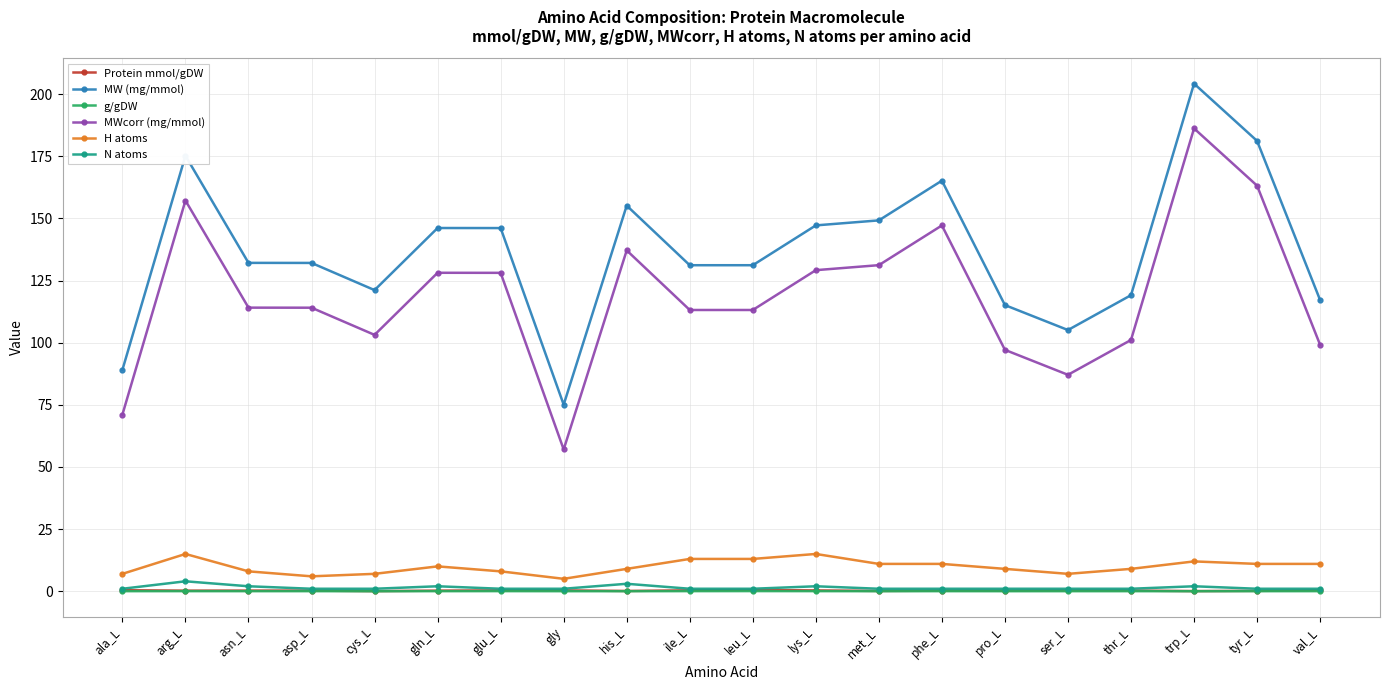

True or false: g/gDW and Protein mmol/gDW cross at least once.

False